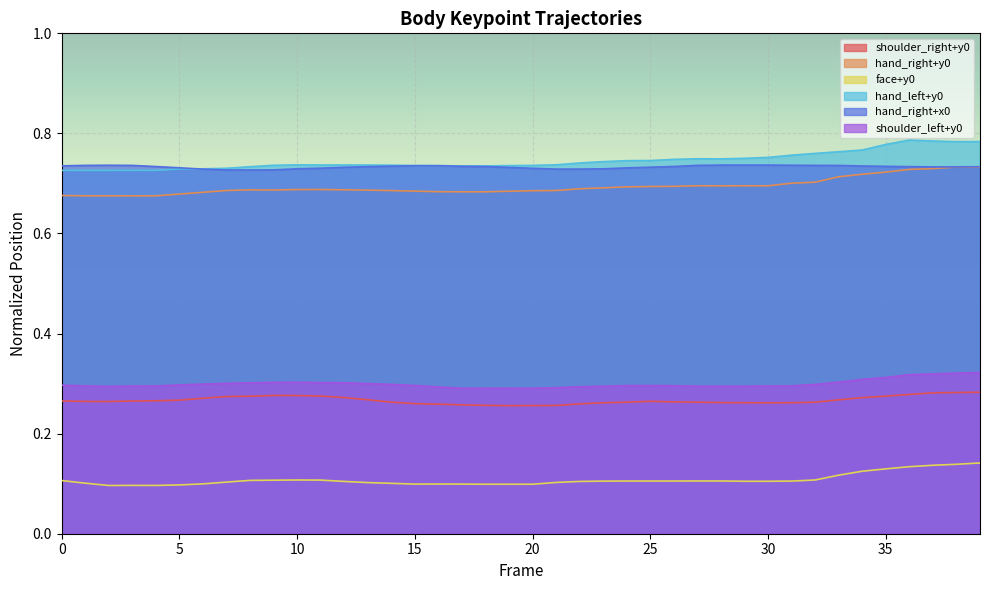

How many interior local peaks does the face+y0 series have?

3